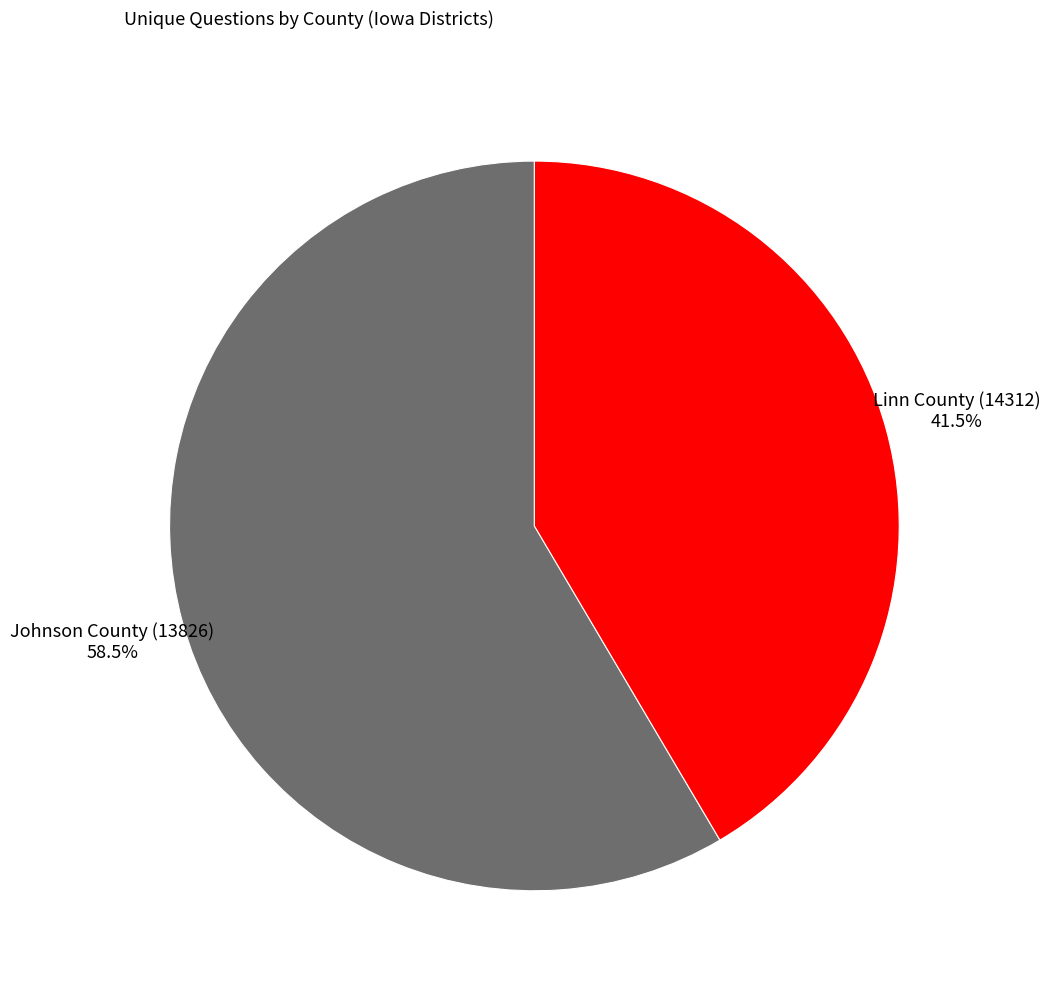

Does Johnson County (13826) represent more than half of the total?

Yes